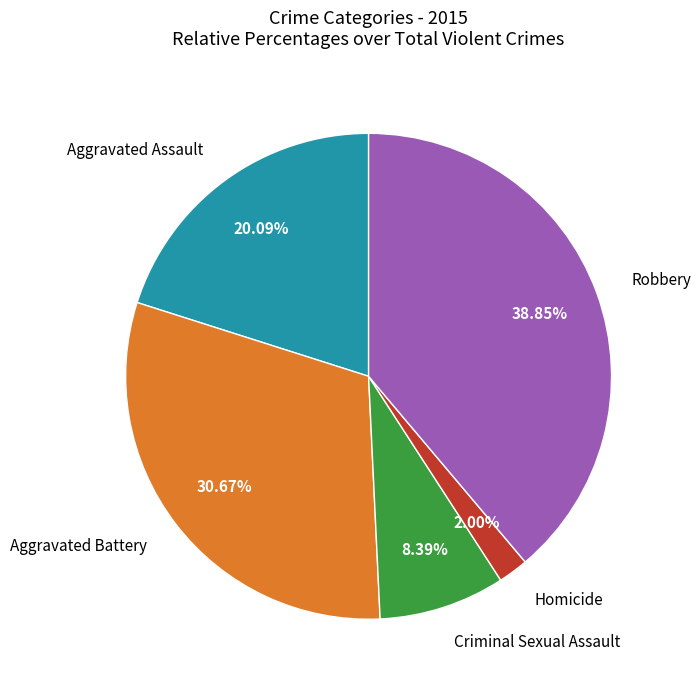

Does any single category account for the majority?

No